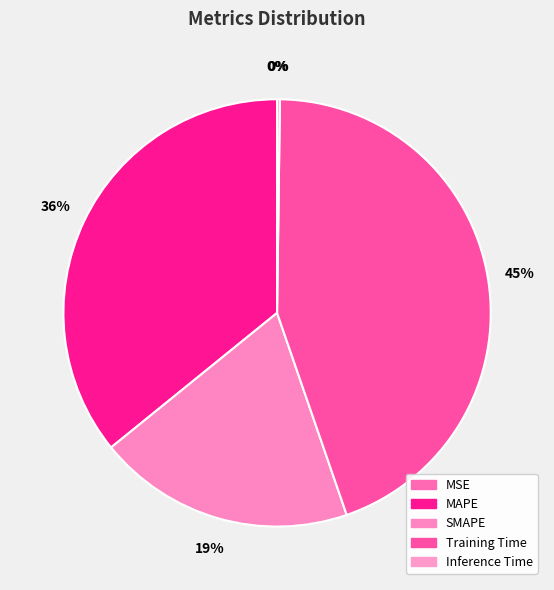

Between MAPE and Inference Time, which is larger?

MAPE